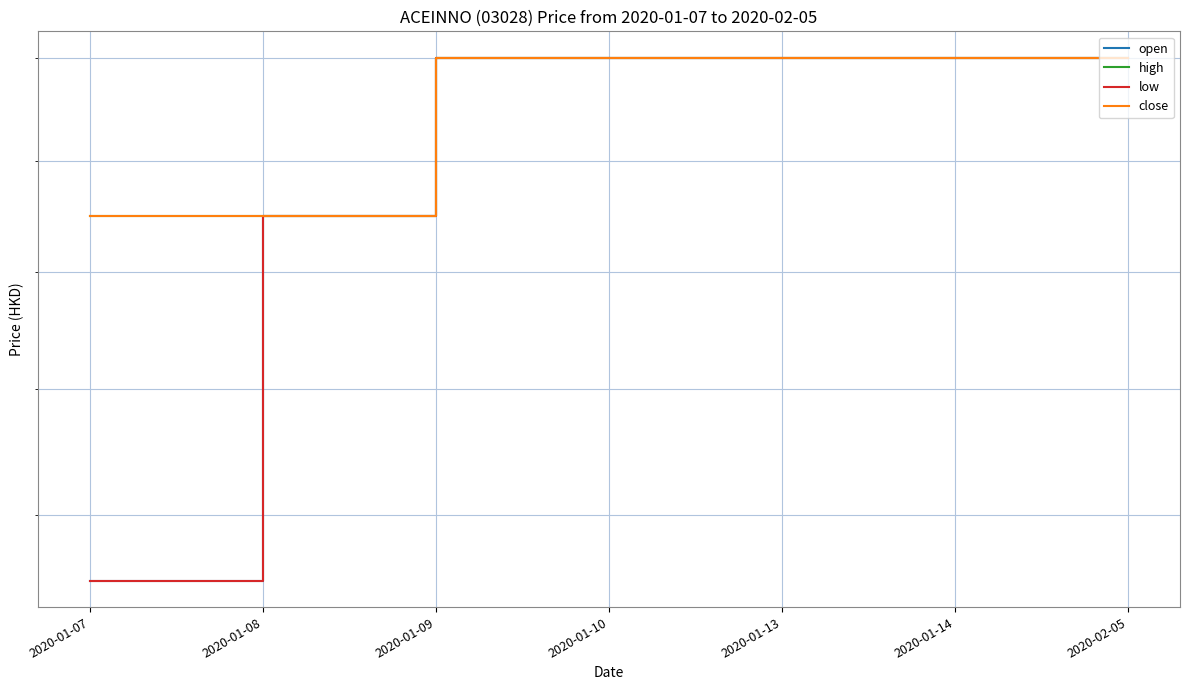

What is the total value across all series at 2020-01-10?

1.4